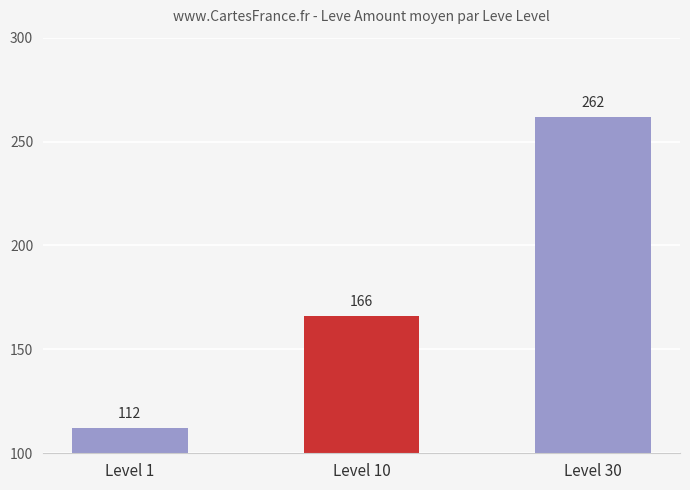

How many bars are there in total?

3